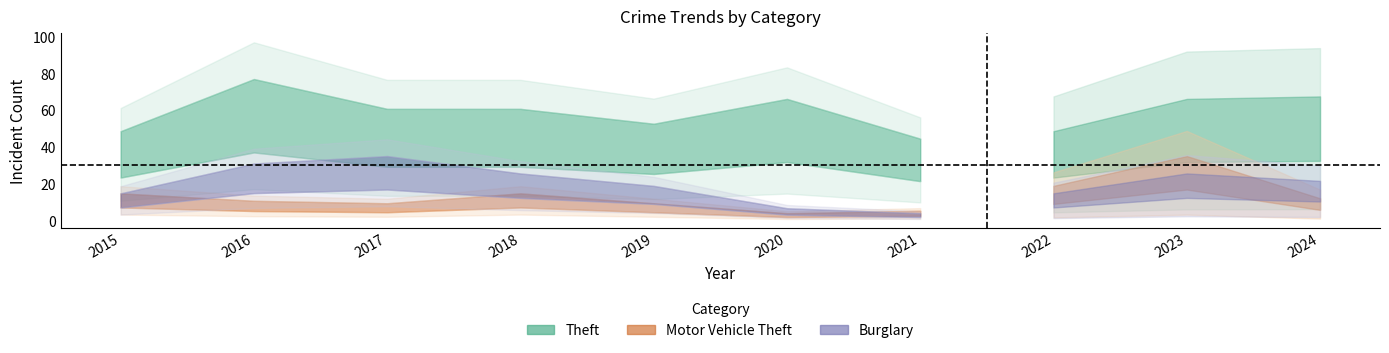

List the labels in order of Burglary value, smallest first.

2021, 2020, 2015, 2022, 2019, 2024, 2018, 2023, 2016, 2017